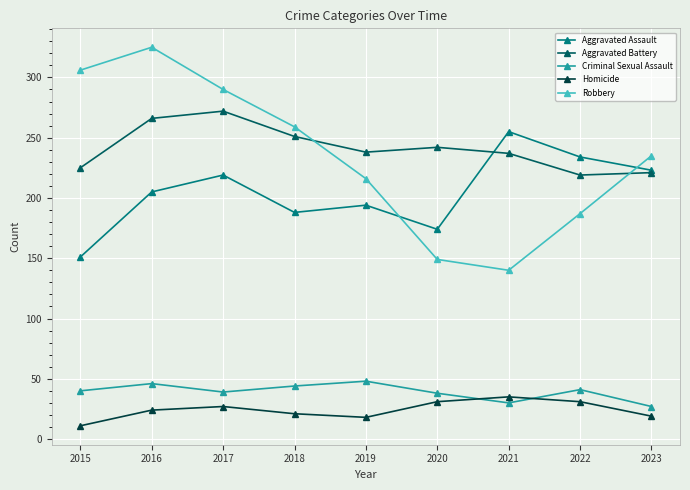

True or false: Homicide and Robbery intersect in this chart.

False